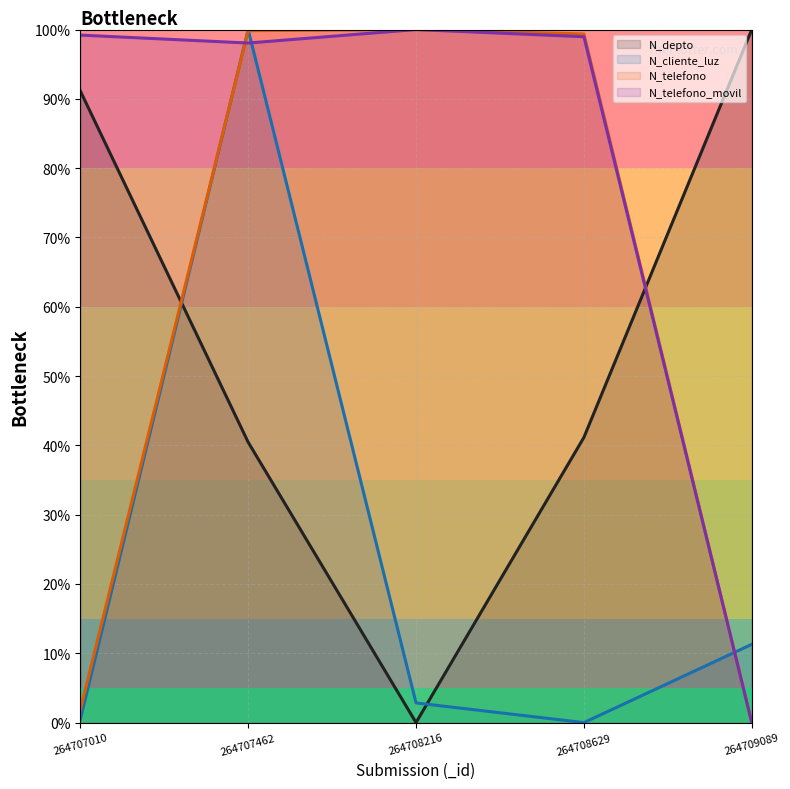

How many categories are shown in the chart?

5